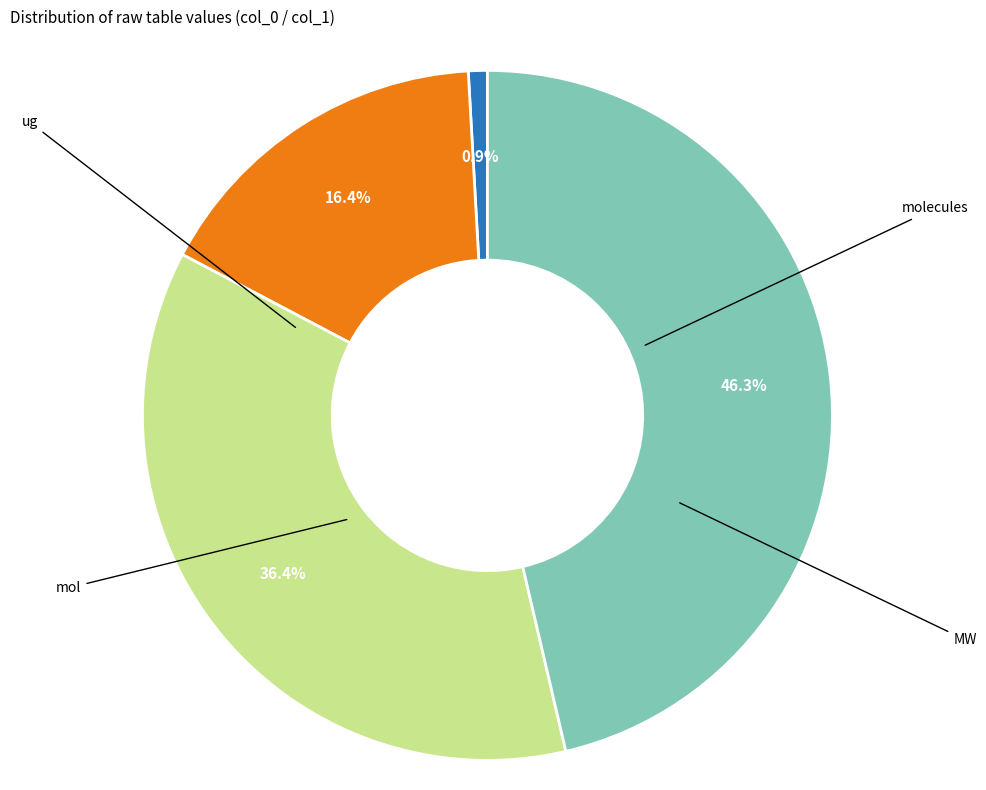

Is there any slice that represents more than half of the pie?

No